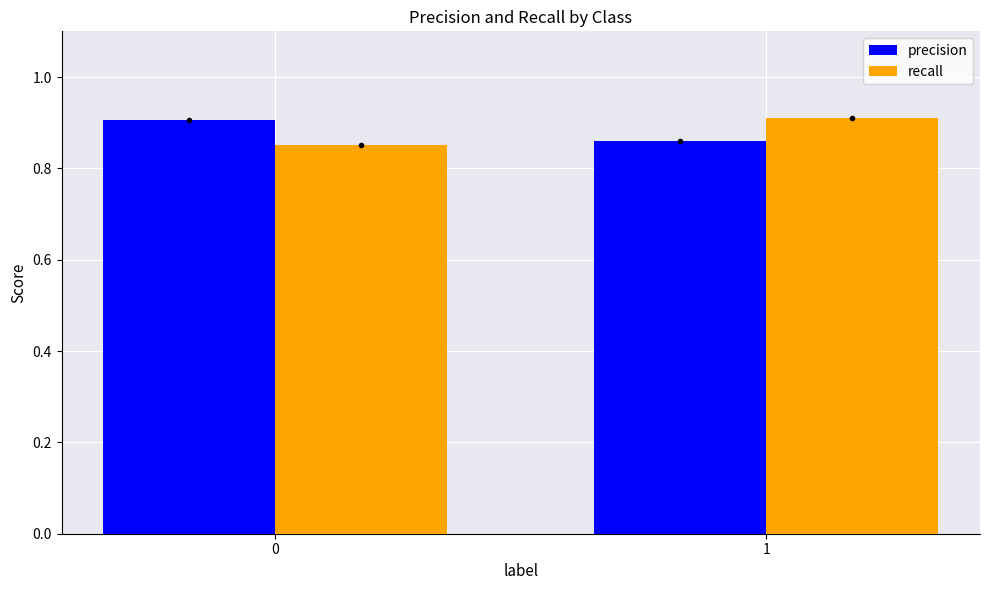

What is the total value across all series at 0?

1.8